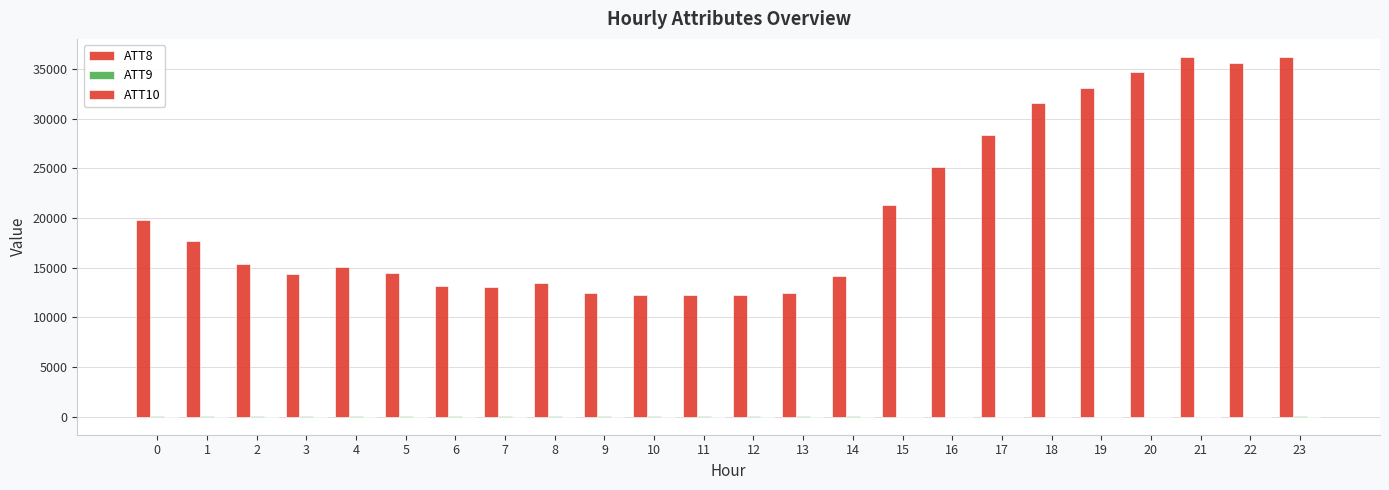

How many data points does each series have?

24